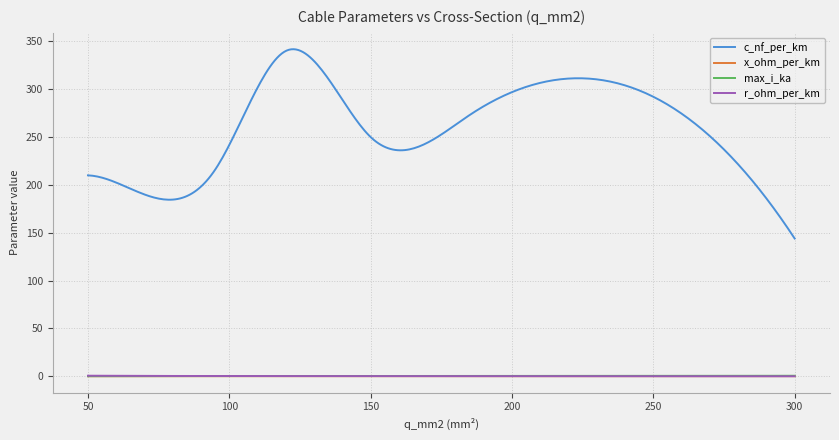

True or false: x_ohm_per_km and c_nf_per_km cross at least once.

False